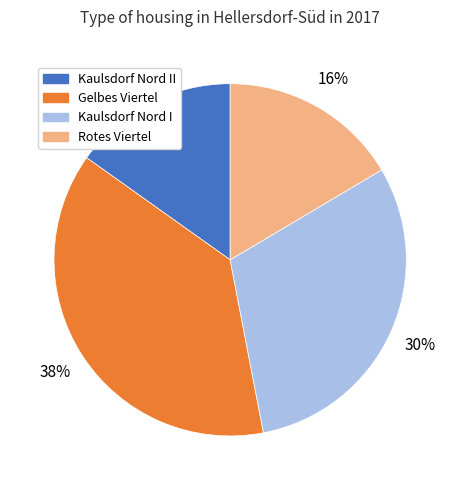

To the nearest percent, what is the difference between the largest and smallest slice percentages?

23%